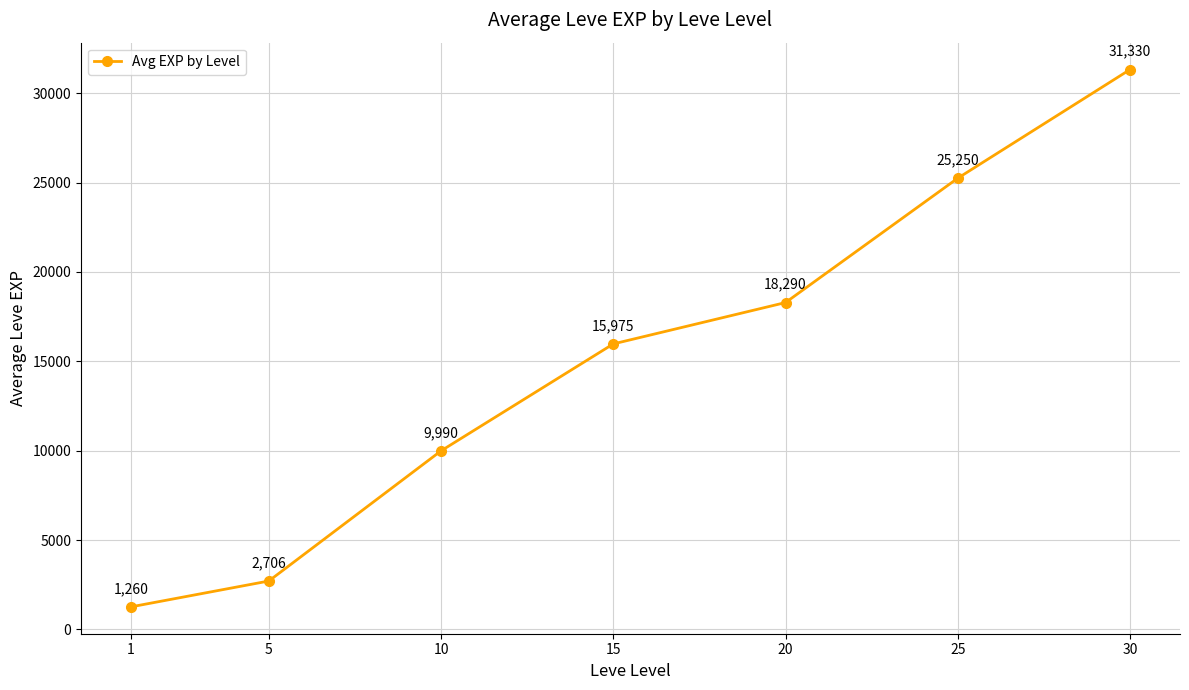

What is the difference between the maximum and minimum values?

30070